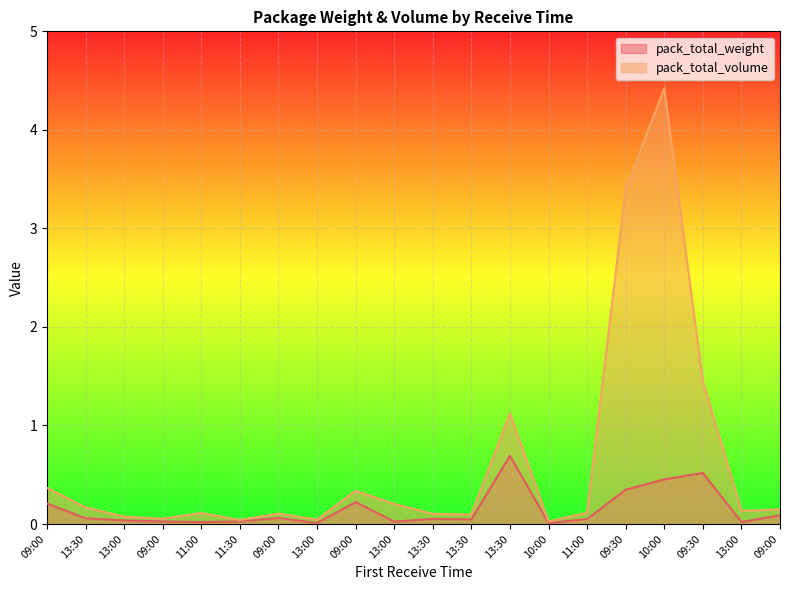

Rank the categories by pack_total_volume value from lowest to highest.

10:00, 11:30, 13:00, 09:00, 13:00, 13:30, 13:30, 09:00, 11:00, 11:00, 13:00, 09:00, 13:30, 13:00, 09:00, 09:00, 13:30, 09:30, 09:30, 10:00